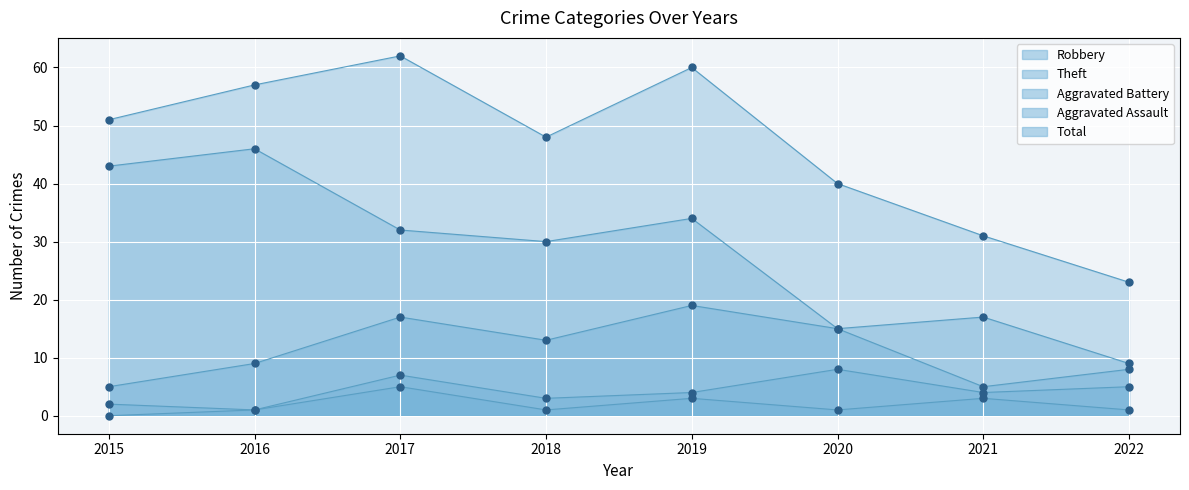

At which category is the sum across all series the highest?

2017